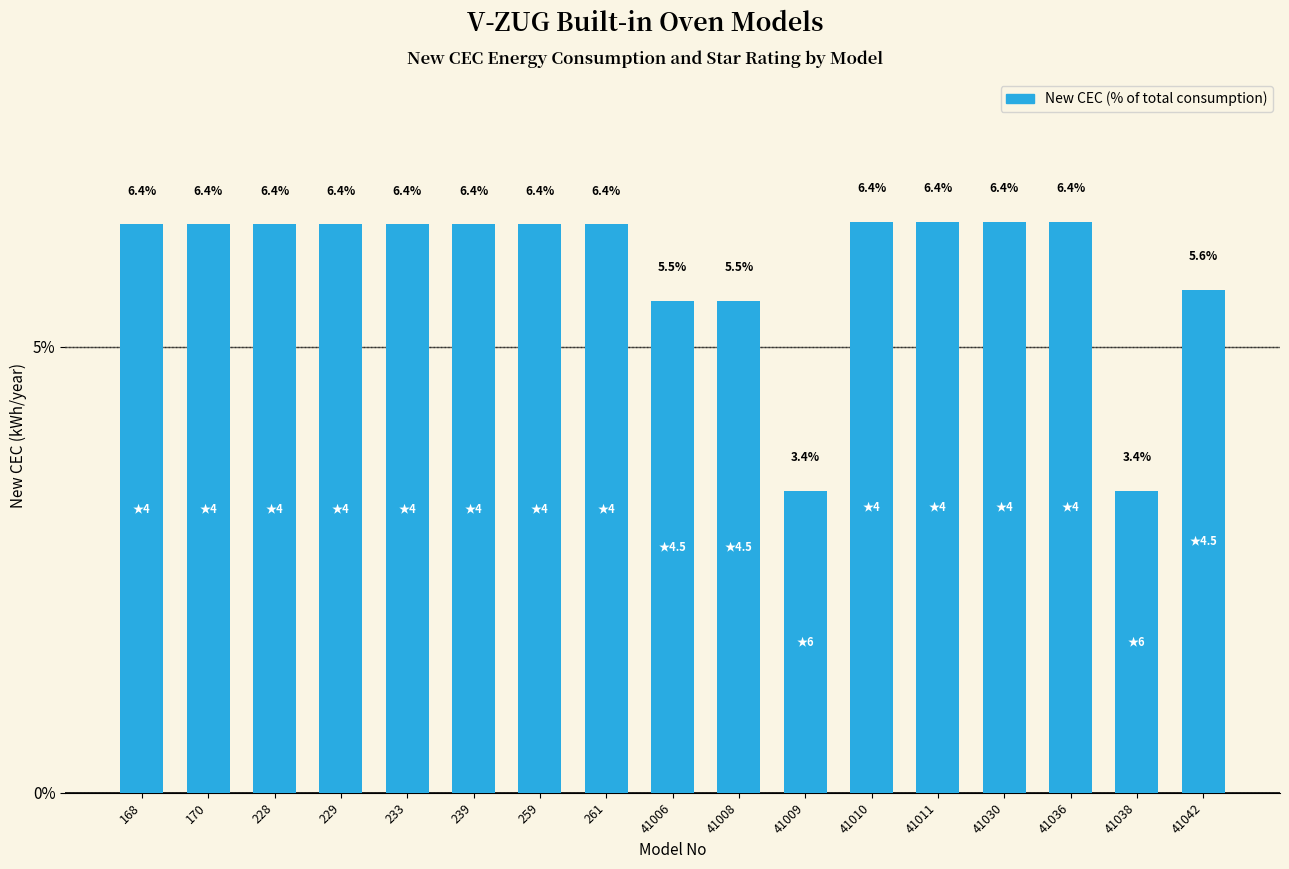

Count the number of data series in this chart.

1